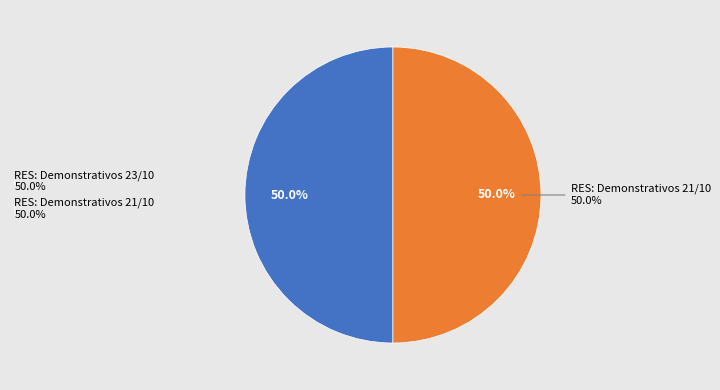

True or false: RES: Demonstrativos 23/10 accounts for 59% of the total.

False